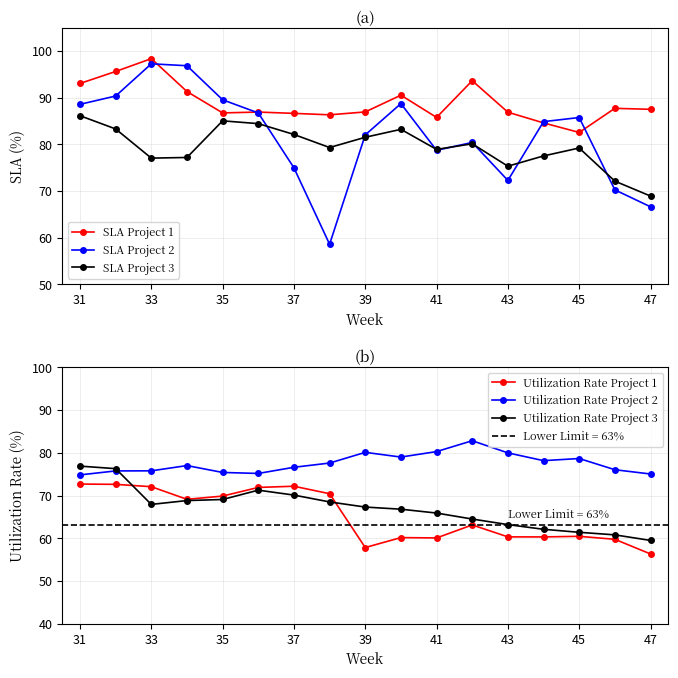

The value of Utilization Rate Project 2 at 37 is 47.1. True or false?

False